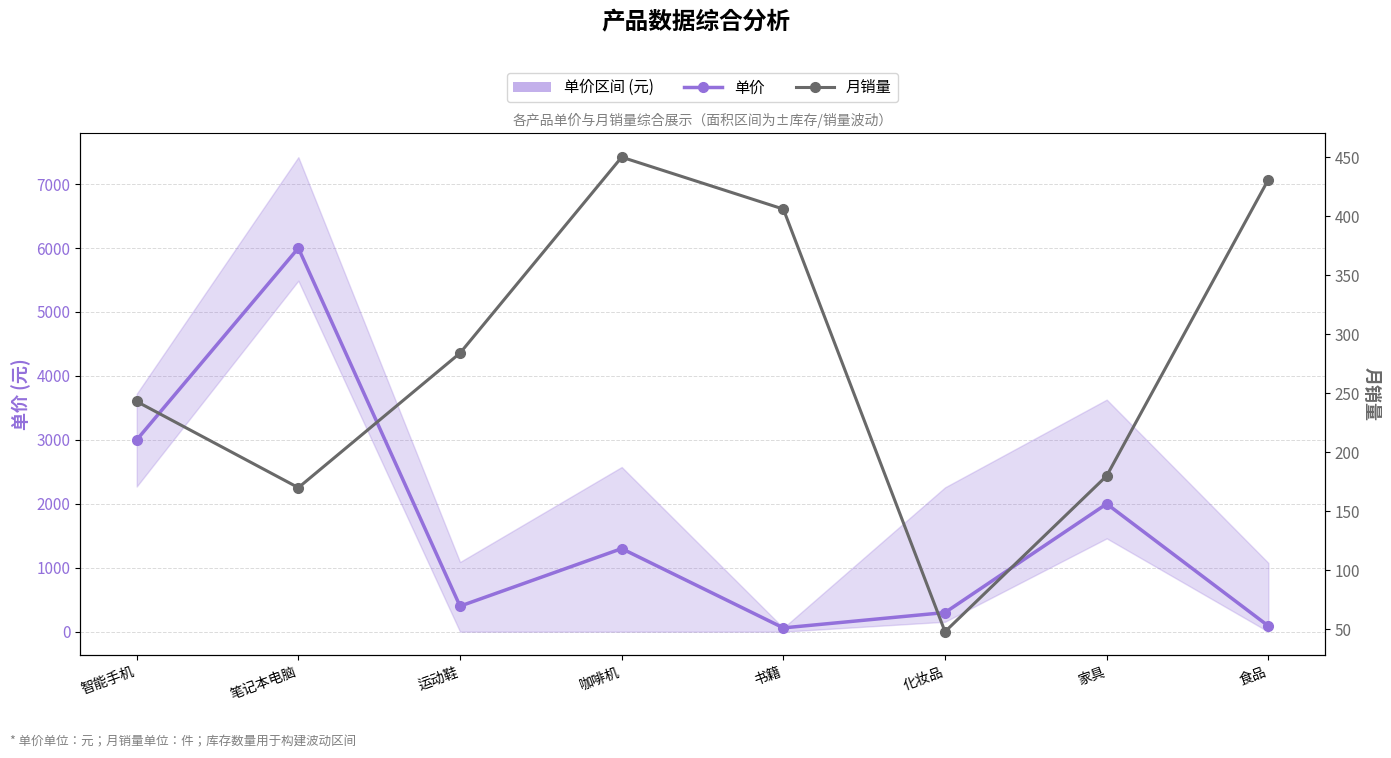

Reading left to right, list all the values displayed in this chart.

单价 (元): 2999	5999	399	1299	59	299	1999	89
月销量: 243	170	284	450	406	48	180	431